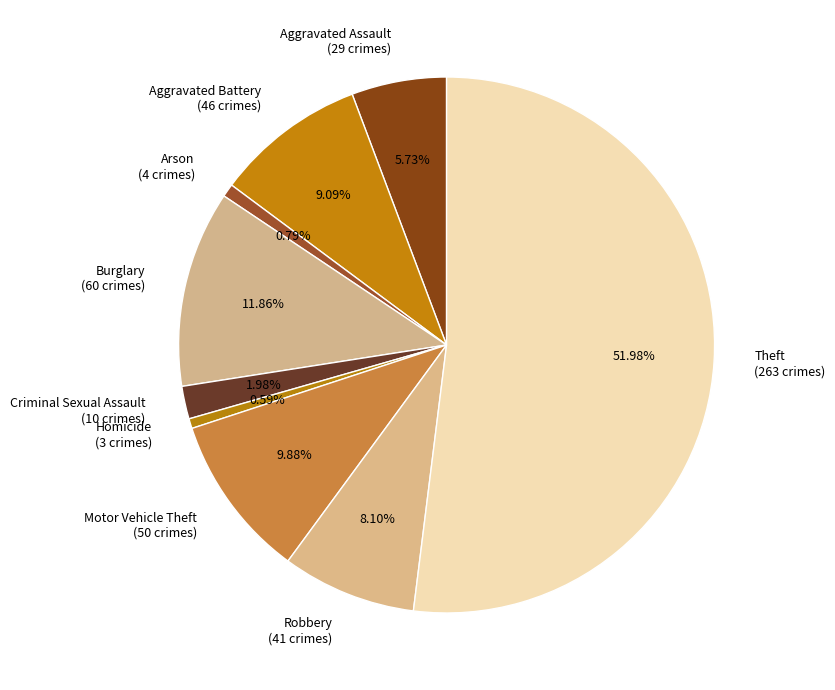

Does Theft account for over 50% of the chart?

Yes